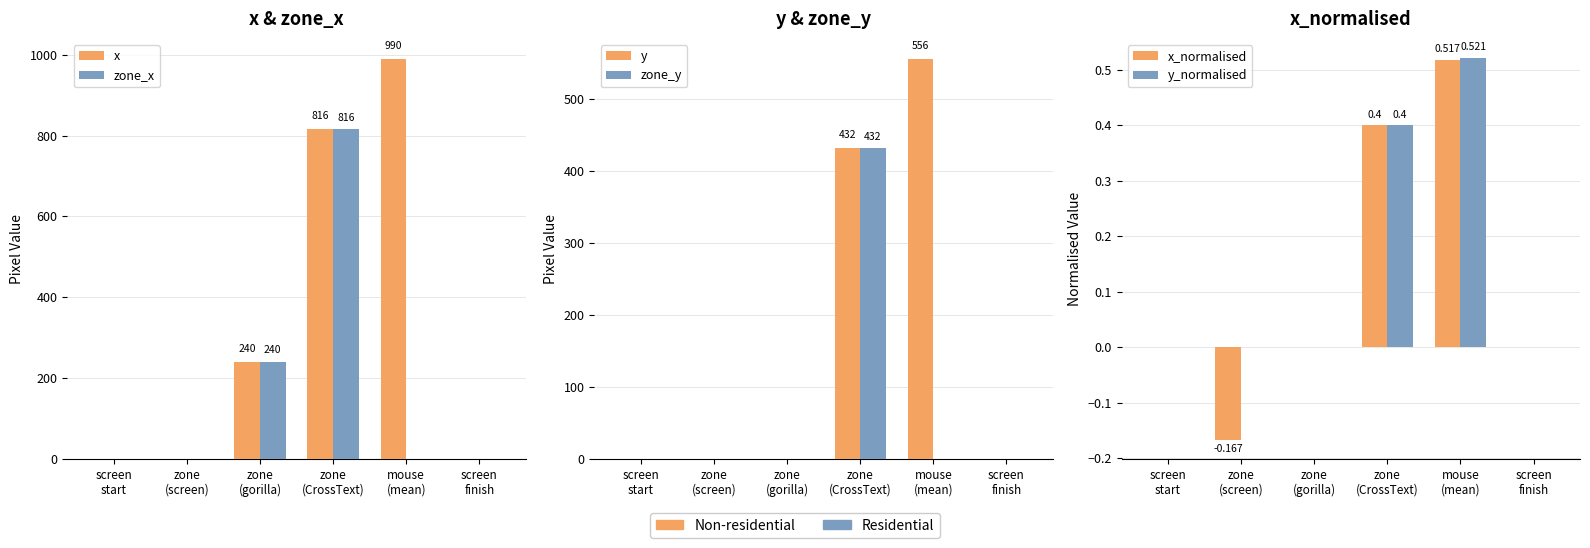

Reading left to right, what are all the values shown in this chart?

x: 0.0	0.0	240.0	816.0	990.0	0.0
zone_x: 0.0	0.0	240.0	816.0	0.0	0.0
y: 0.0	0.0	0.0	432.0	556.0	0.0
zone_y: 0.0	0.0	0.0	432.0	0.0	0.0
x_normalised: 0.0	-0.2	0.0	0.4	0.5	0.0
y_normalised: 0.0	0.0	0.0	0.4	0.5	0.0